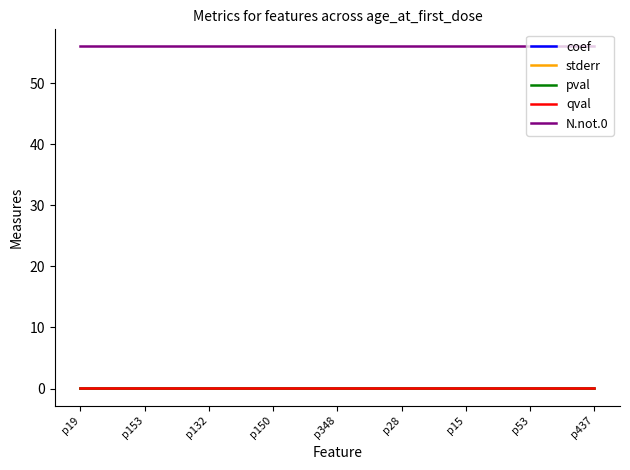

What is the greatest value displayed?

56.0